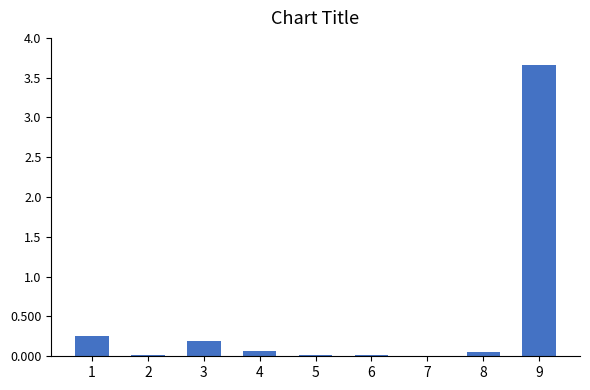

True or false: the data shows 0.2 at 3.

True